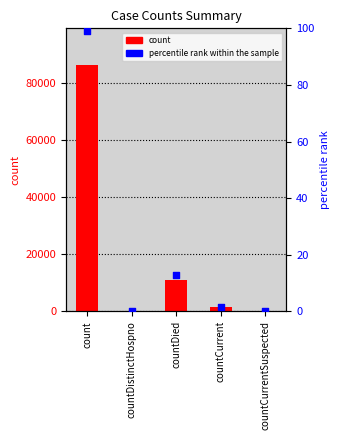

Which series has the largest total across all categories?

count